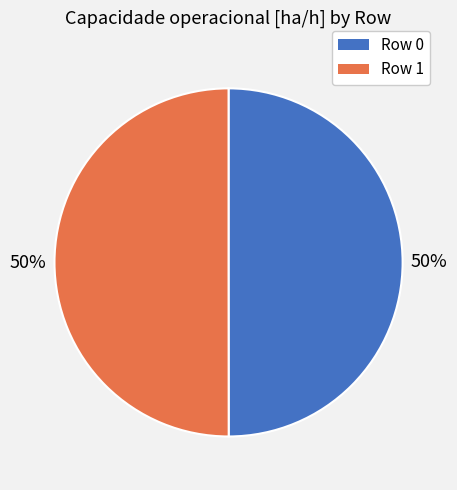

To the nearest percent, what is the average slice percentage?

50%